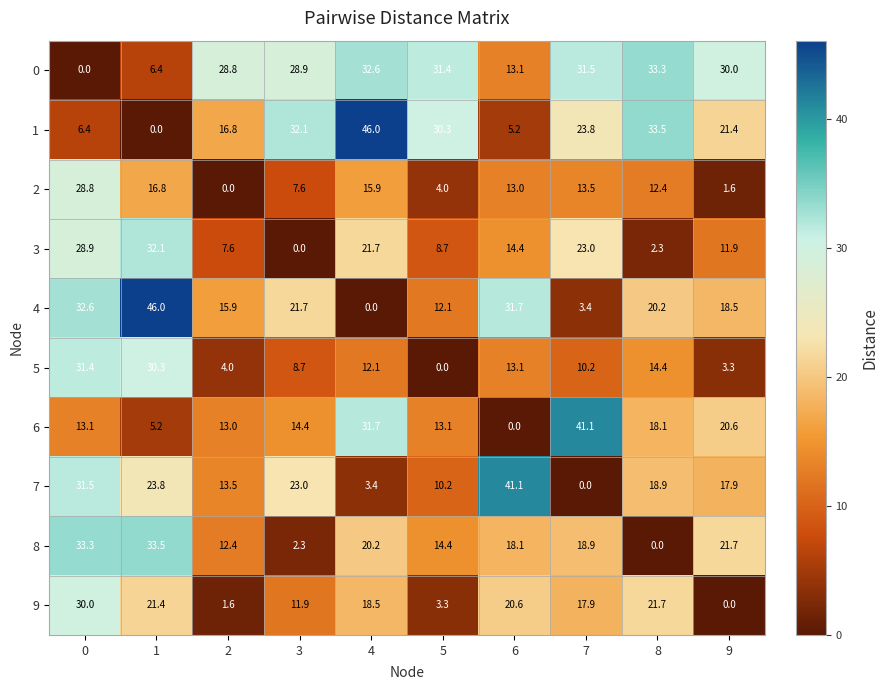

At which label does 6 first exceed 14?

3